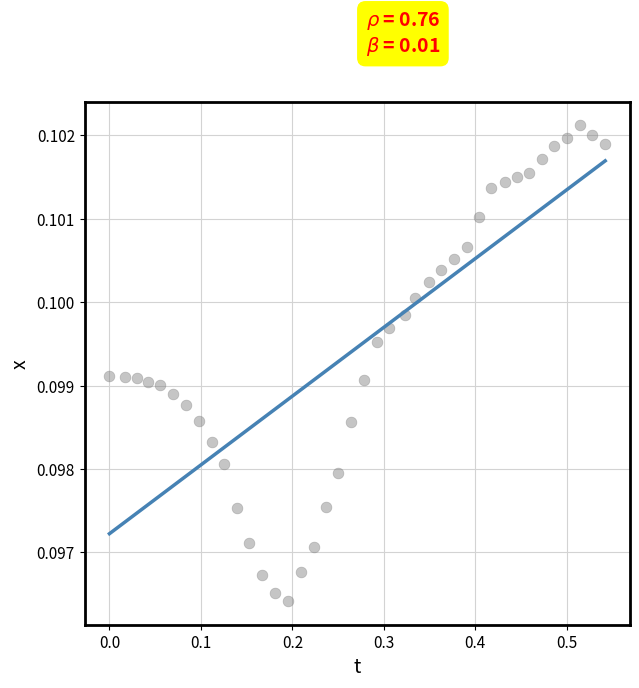

What is the range of X values (max minus min)?

0.5